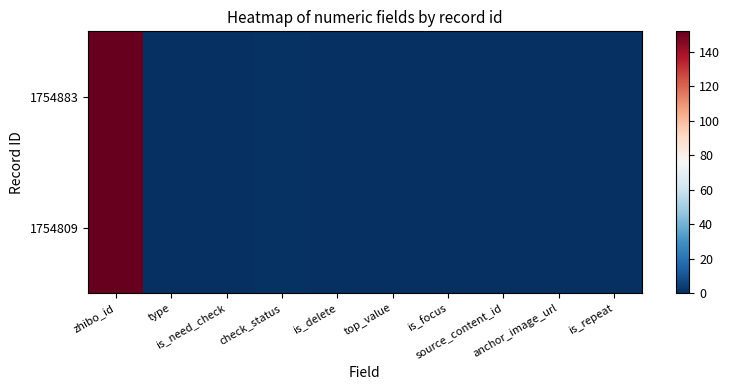

At how many categories does at least one series exceed 11?

1